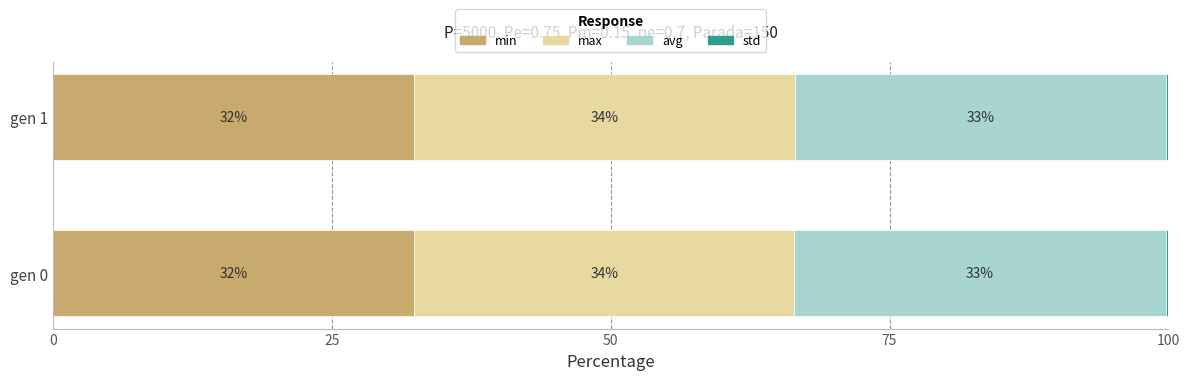

Does the chart contain any negative values?

No